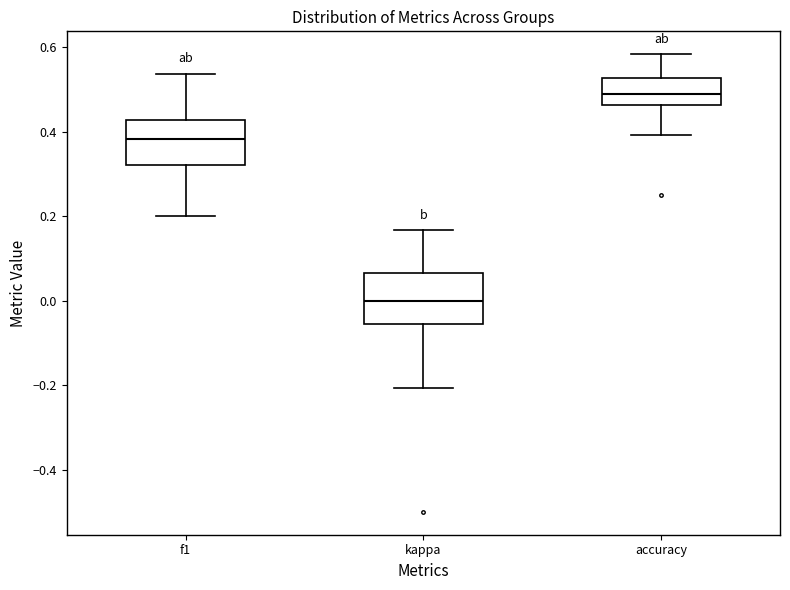

Reading left to right, transcribe this box plot: for each box, give where its median line is, the range the box spans, and where its two whiskers end, as read against the y-axis. The values are not printed on the chart, so give them approximately, as read against the axis.

f1: median 0.38, box 0.32 to 0.42, whiskers 0.20 to 0.54
kappa: median 0.00, box -0.06 to 0.06, whiskers -0.20 to 0.16
accuracy: median 0.48, box 0.46 to 0.52, whiskers 0.40 to 0.58